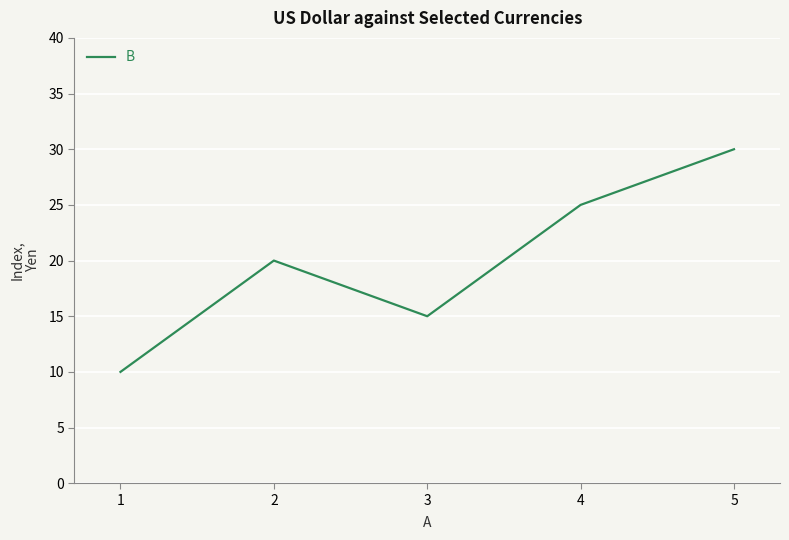

Is this an area chart (filled region under the line)?

No